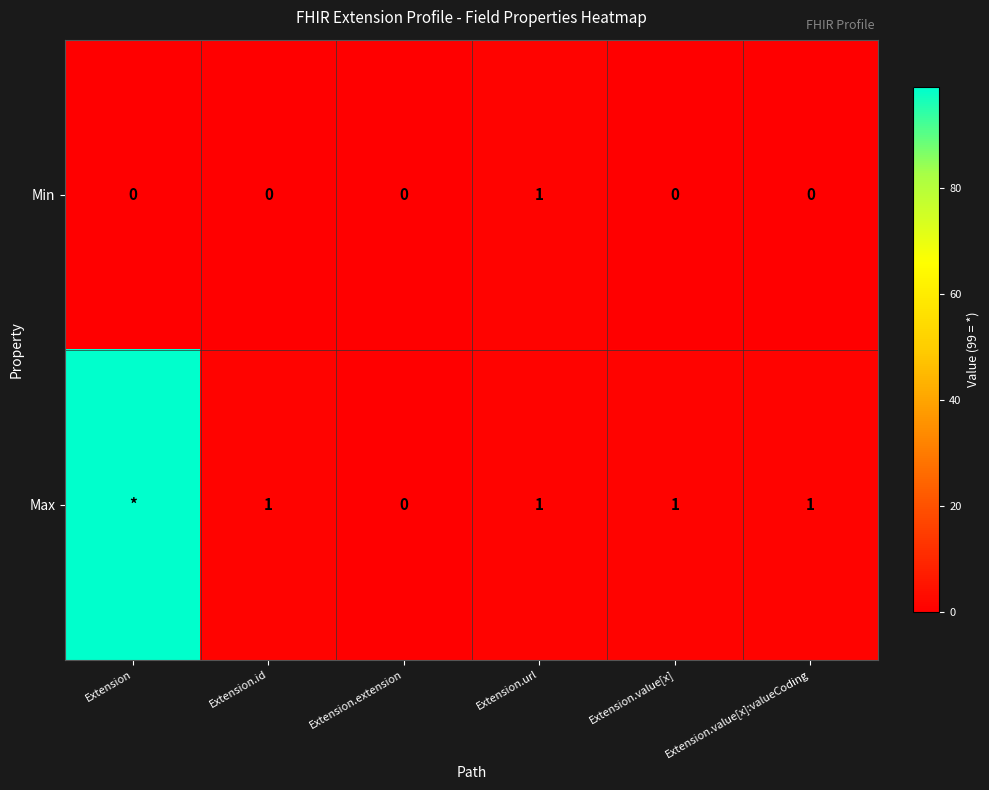

Is it true that Min equals 0 at Extension.value[x]?

True